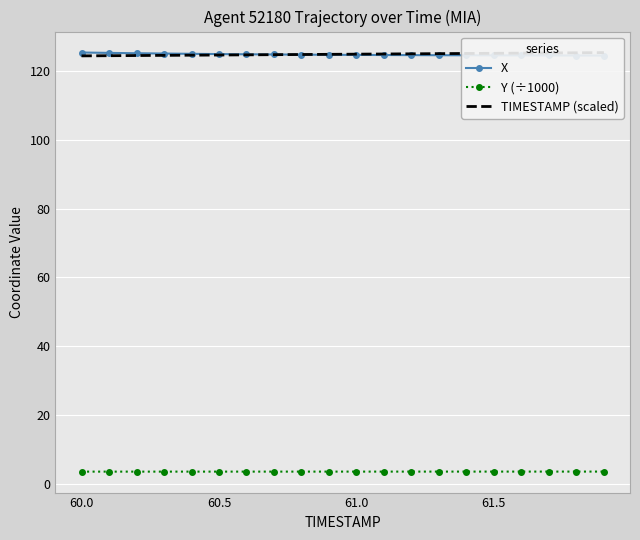

What is the maximum value for X?

125.5